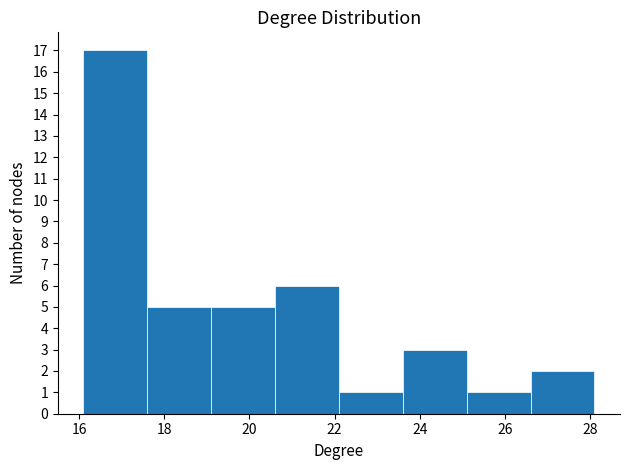

Reading left to right, list every bar in this chart as the range it spans on the x-axis followed by its height. Neither the bar edges nor the heights are printed on the chart, so give them approximately, as read against the axes.

16.1 to 17.6: 17
17.6 to 19.1: 5
19.1 to 20.6: 5
20.6 to 22.1: 6
22.1 to 23.6: 1
23.6 to 25.1: 3
25.1 to 26.6: 1
26.6 to 28.1: 2